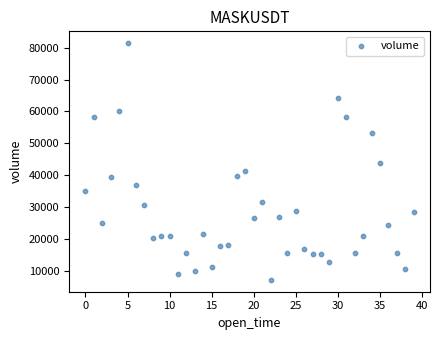

What is the range of Y values (max minus min)?

74374